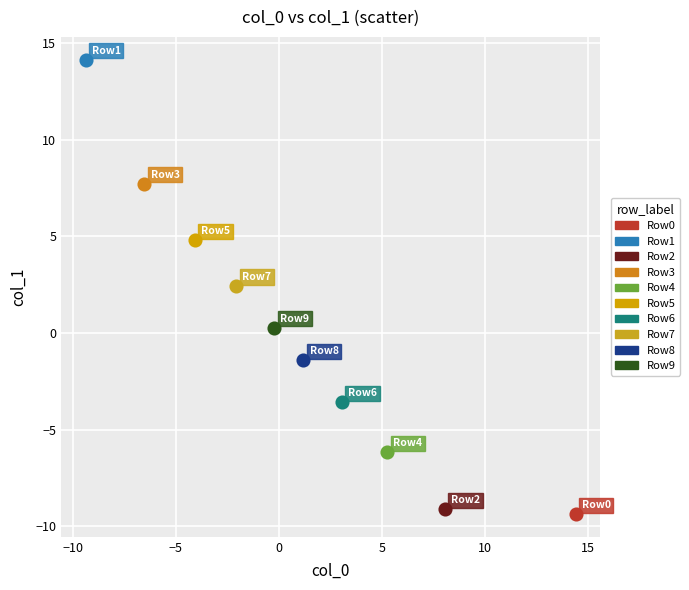

What are all the series names shown in the legend?

Row0, Row1, Row2, Row3, Row4, Row5, Row6, Row7, Row8, Row9